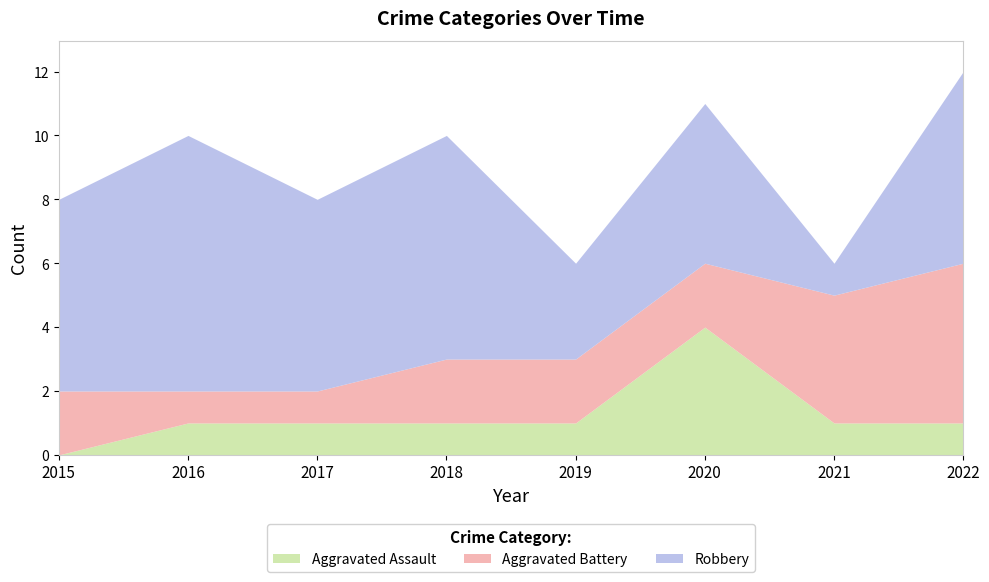

What is the maximum value shown in the chart?

8